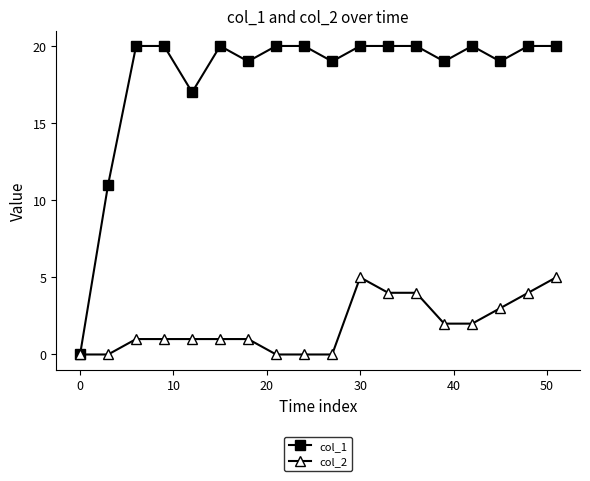

True or false: col_1 has more than 0 points higher than both neighbors.

True